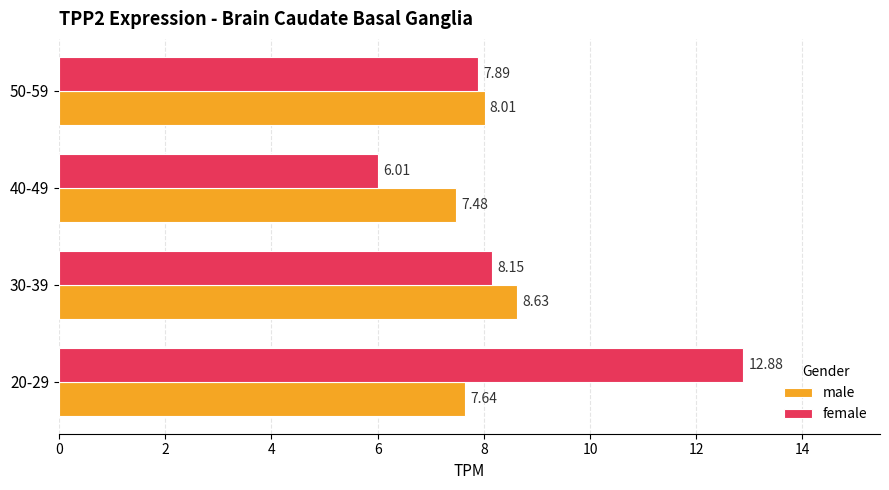

What is the difference between the highest and lowest values at 20-29?

5.2